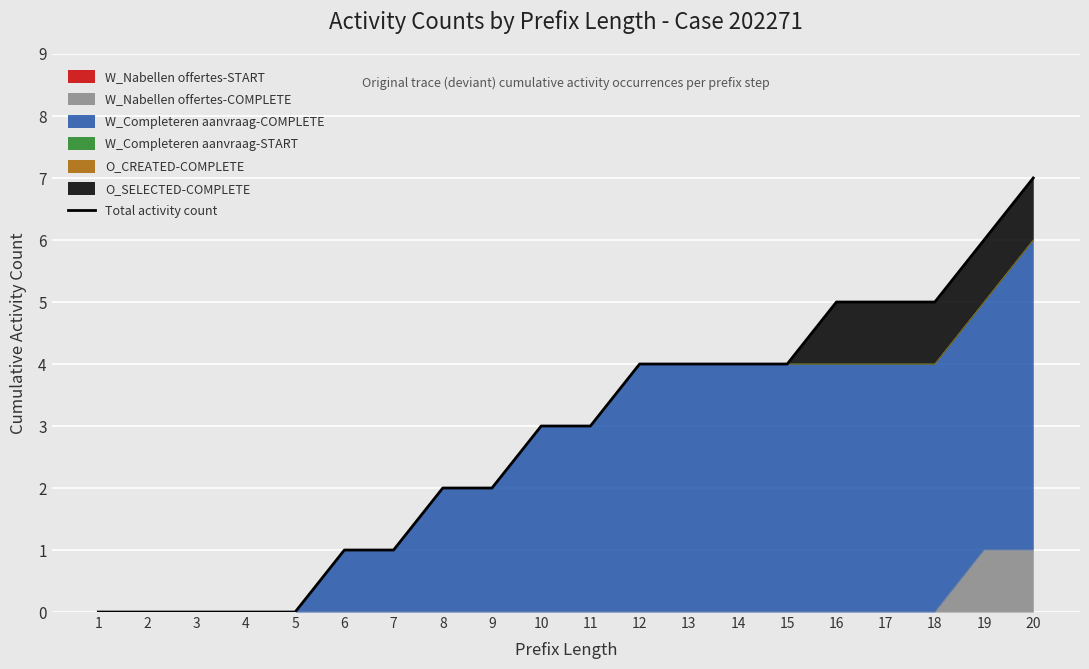

What is the change in value from 3 to 9?

+2